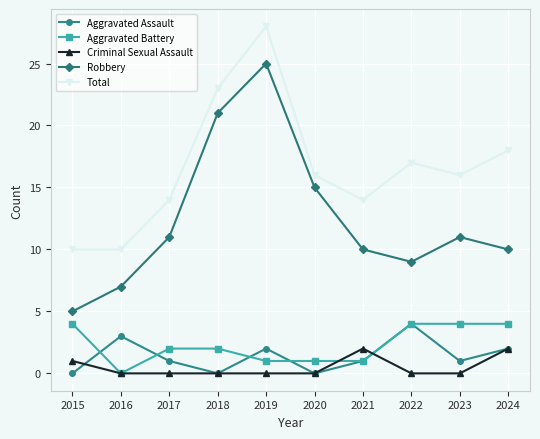

Count the Criminal Sexual Assault values in the range 0 to 1.

8